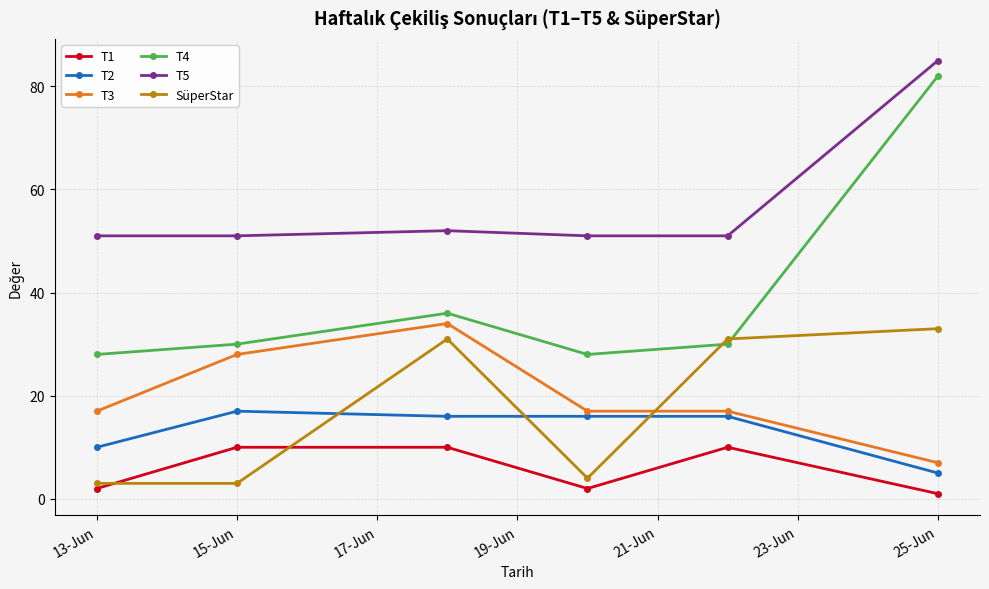

What is the average value of the T1 series?

6